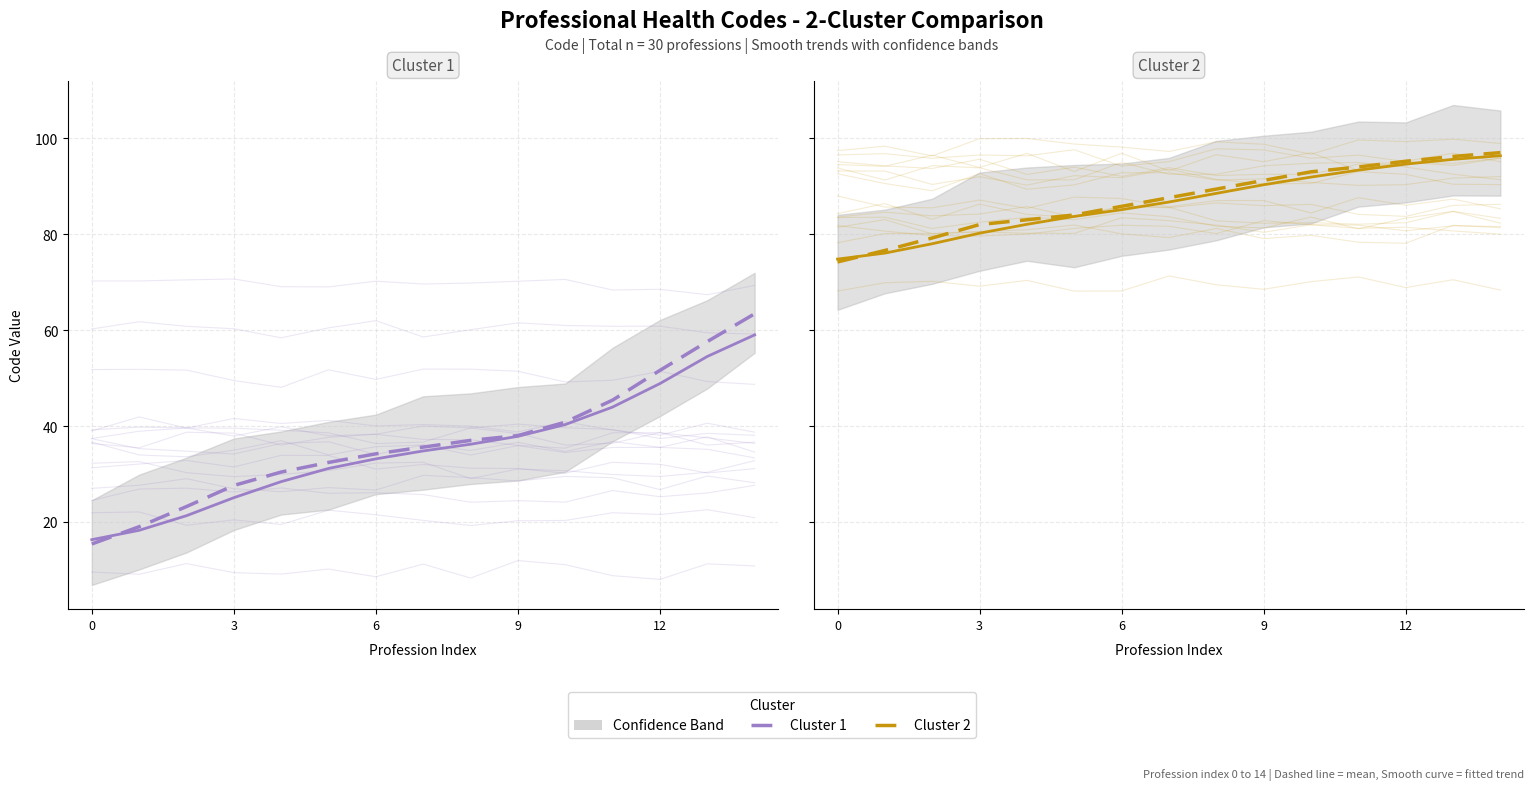

Rank the series by their maximum value, from lowest to highest.

Cluster 1, Cluster 2